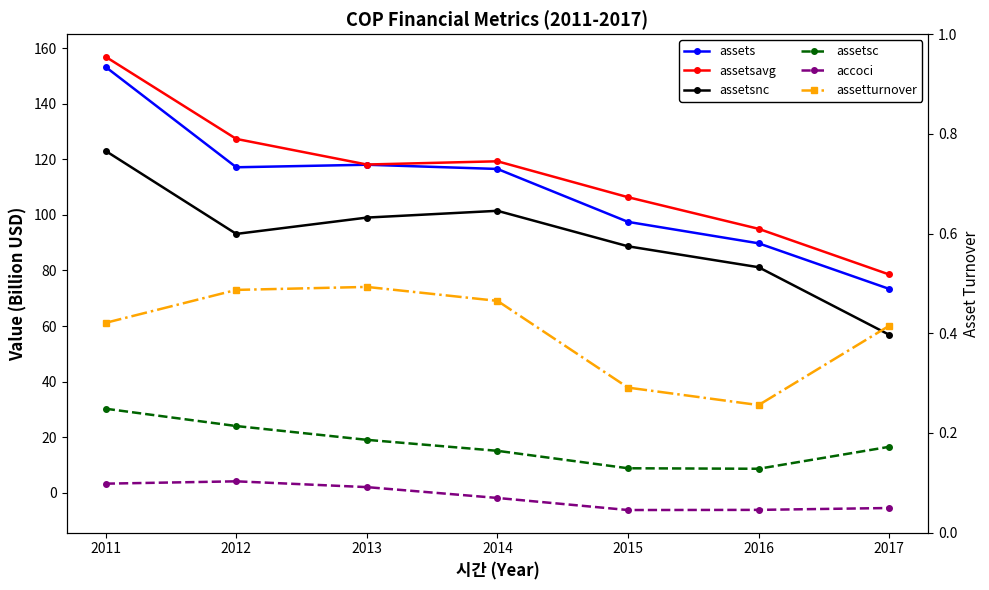

What is the maximum value for assets?

153.2